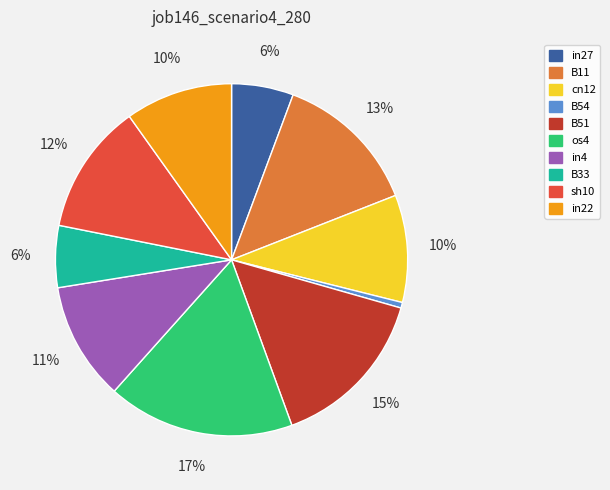

To the nearest percent, what is the combined percentage of B51 and in22?

25%